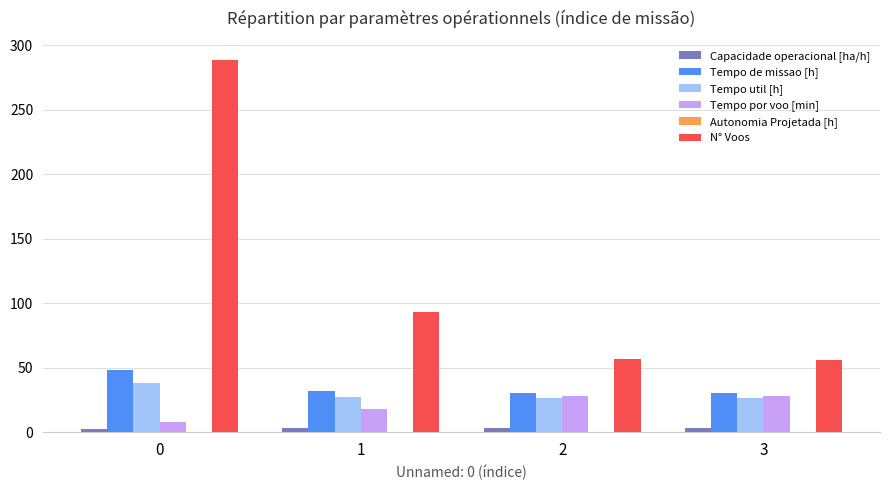

Is the value of Tempo util [h] at 2 greater than the value of Capacidade operacional [ha/h] at 3?

Yes